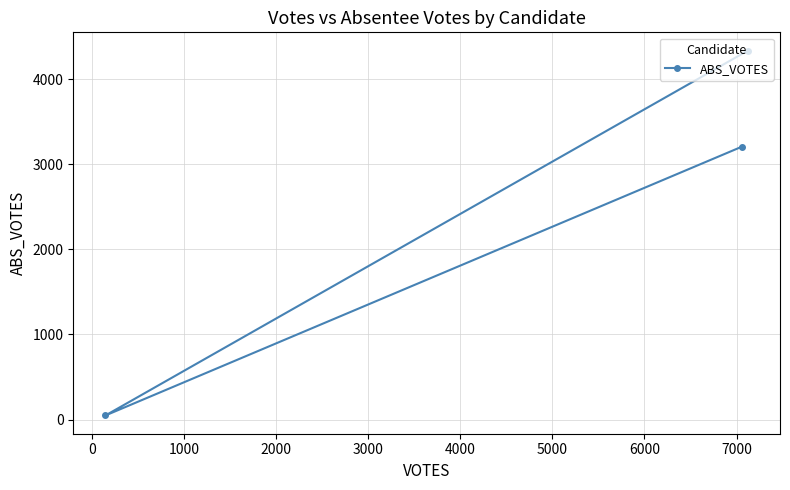

What is the maximum value shown in the chart?

4334